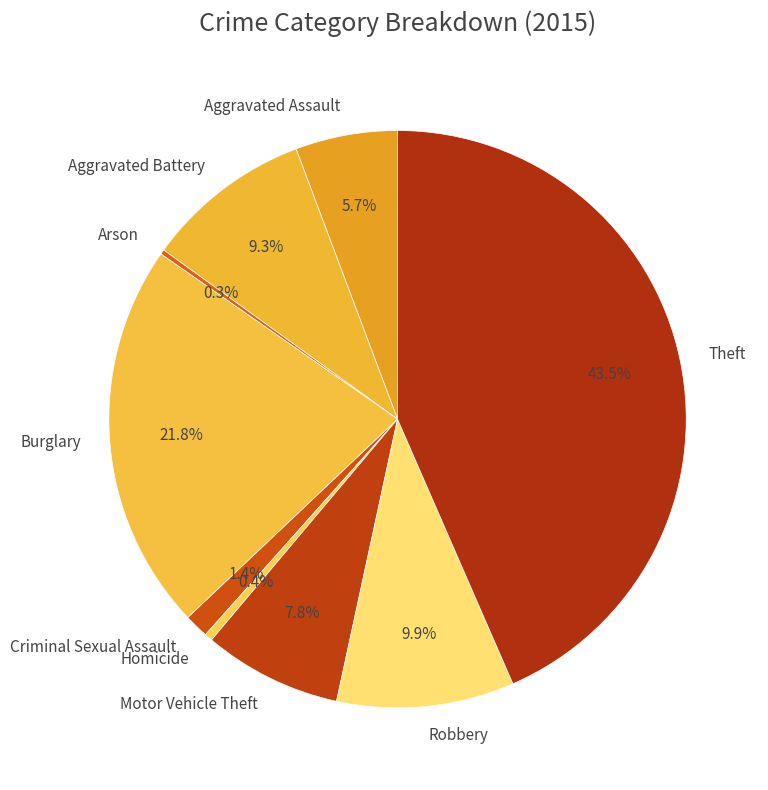

Approximately how many times larger is the value at Aggravated Battery compared to Homicide?

21.1